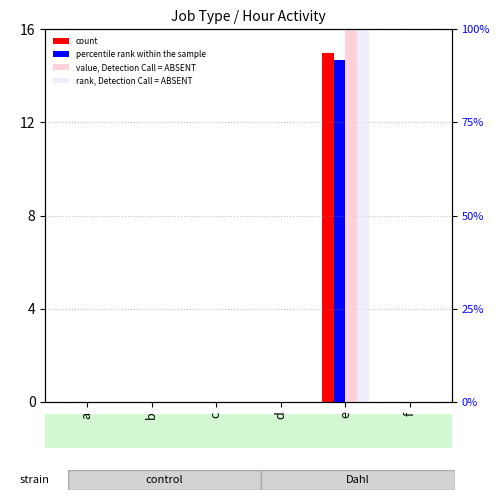

List the series in order of their peak value, lowest first.

percentile rank within the sample, count, value, Detection Call = ABSENT, rank, Detection Call = ABSENT